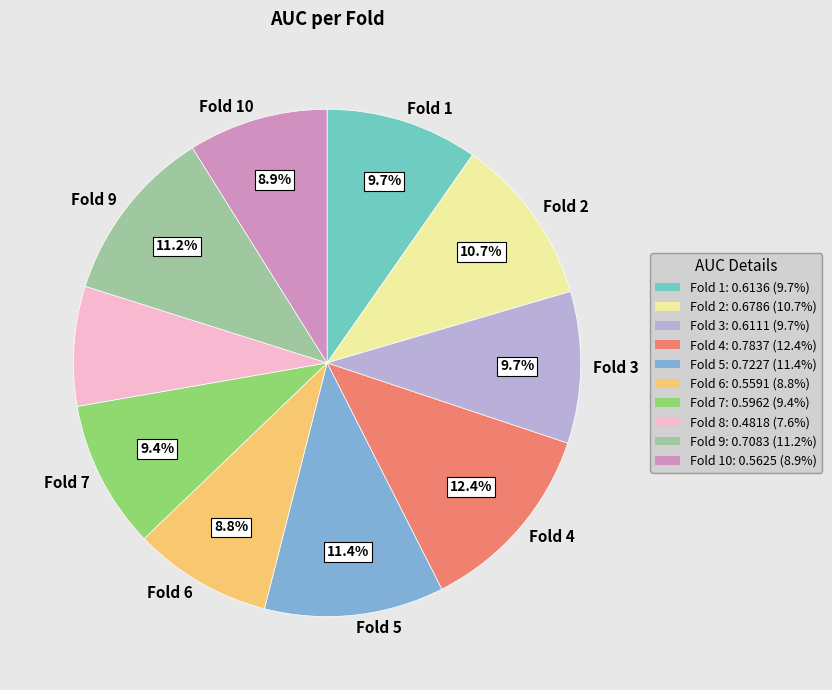

To the nearest percent, what is the average slice percentage?

10%